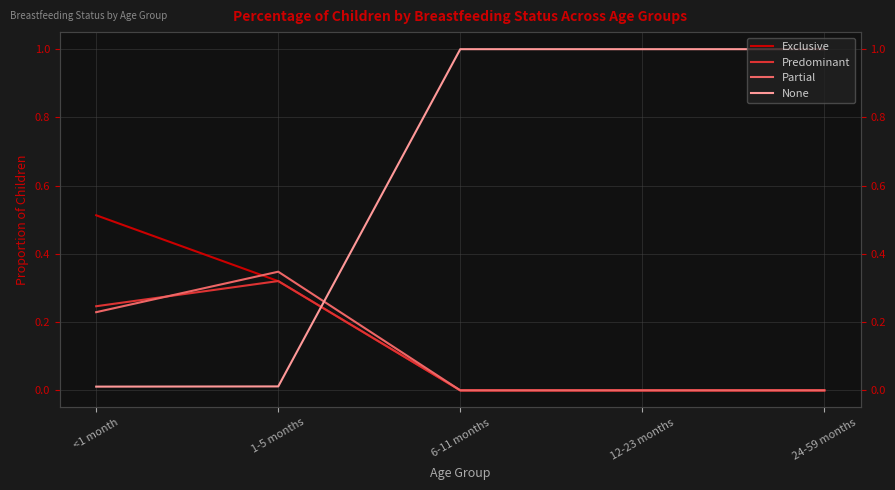

Reading right to left, extract all data points from this chart.

Exclusive: 0.0	0.0	0.0	0.3	0.5
Predominant: 0.0	0.0	0.0	0.3	0.2
Partial: 0.0	0.0	0.0	0.3	0.2
None: 1.0	1.0	1.0	0.0	0.0